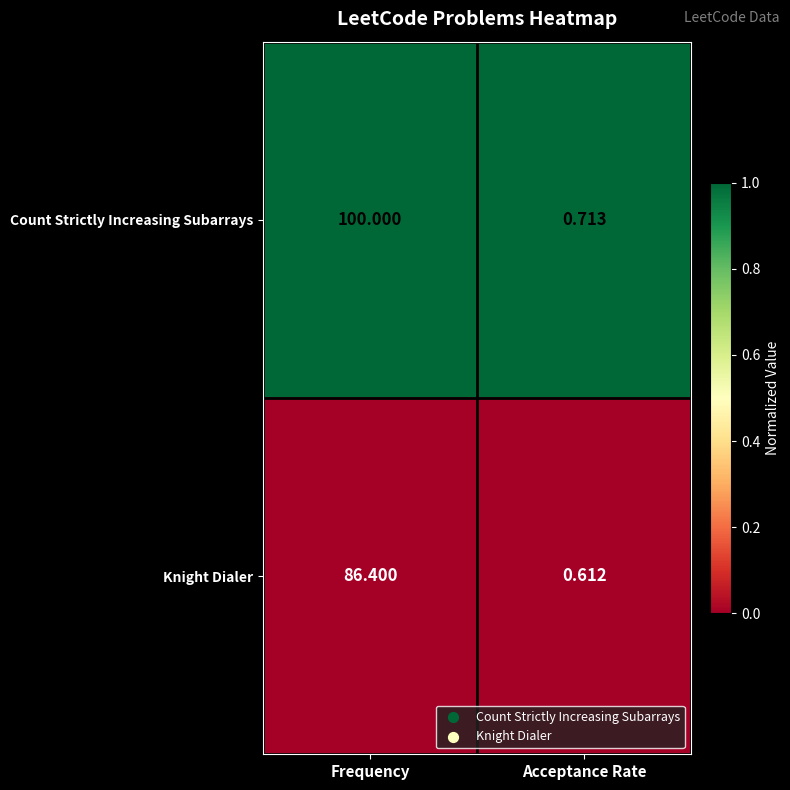

Which series has the largest total across all categories?

Count Strictly Increasing Subarrays